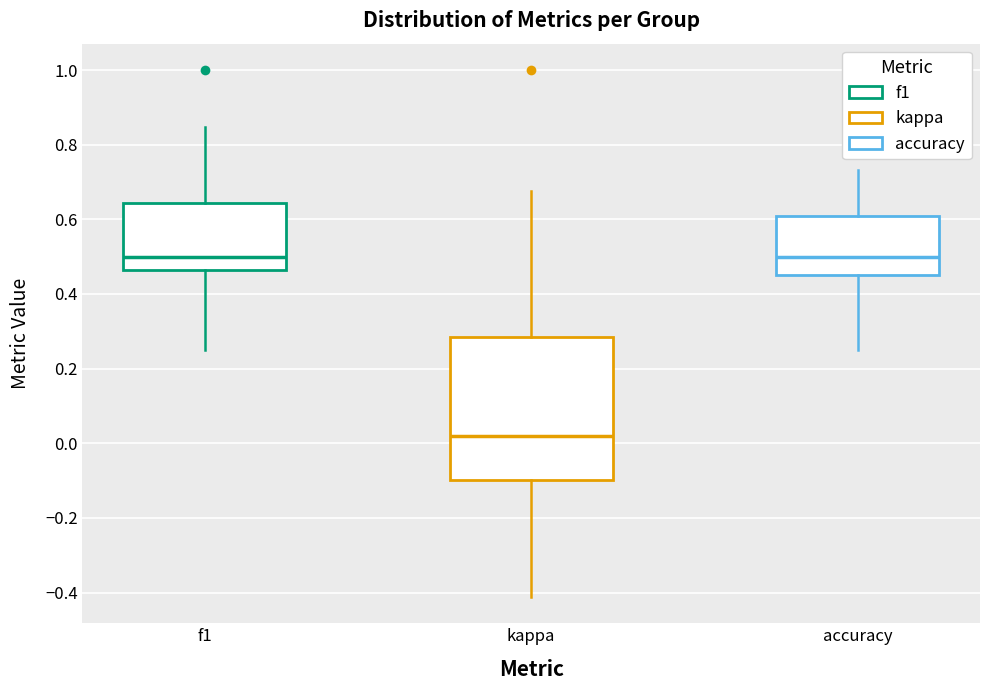

Comparing the boxes themselves (not the whiskers), which one is the tallest?

kappa